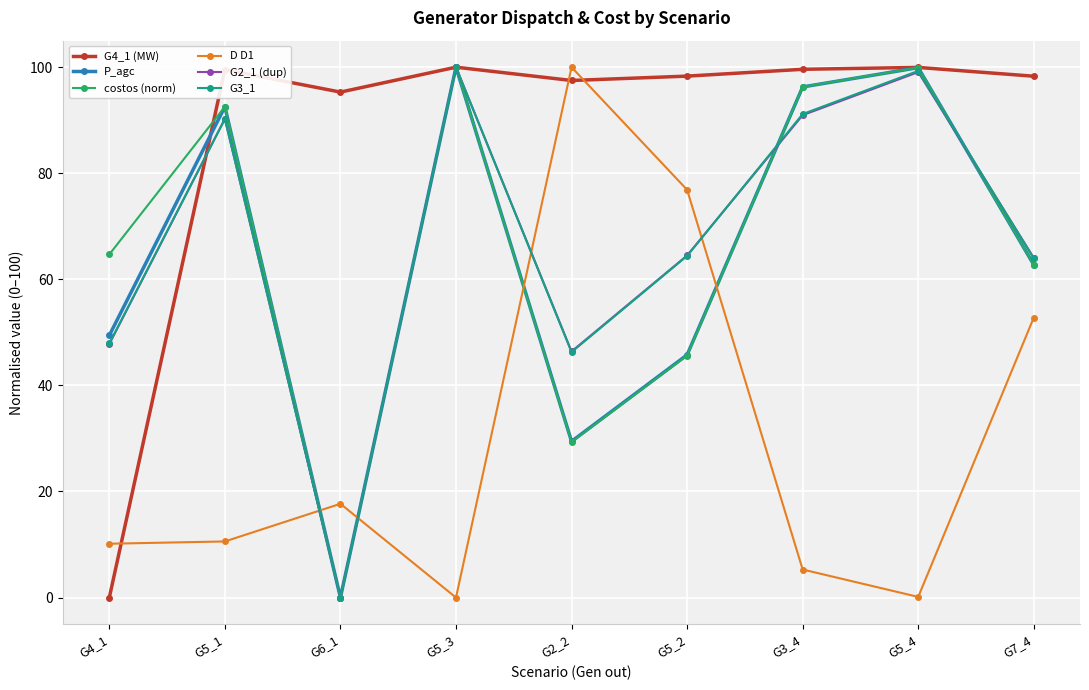

What is the difference between the highest and lowest values at G5_2?

52.7